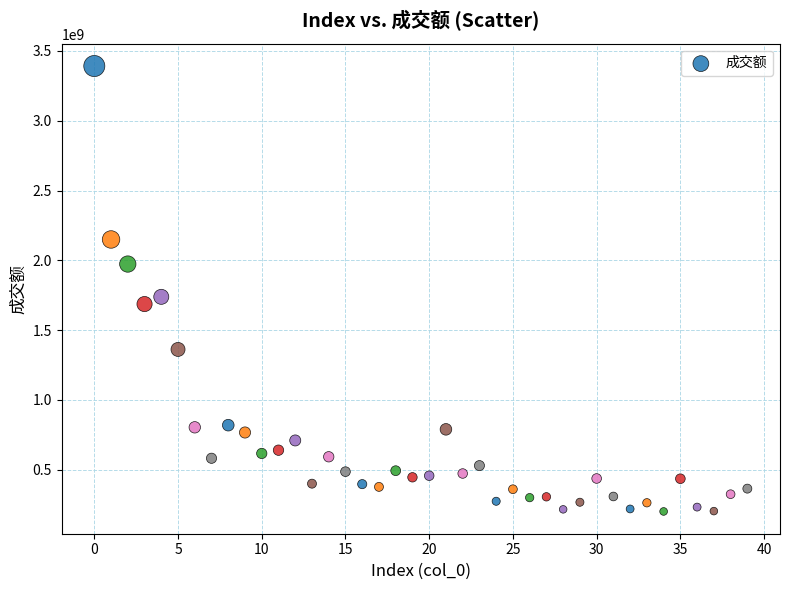

What is the range of Y values (max minus min)?

3191180781